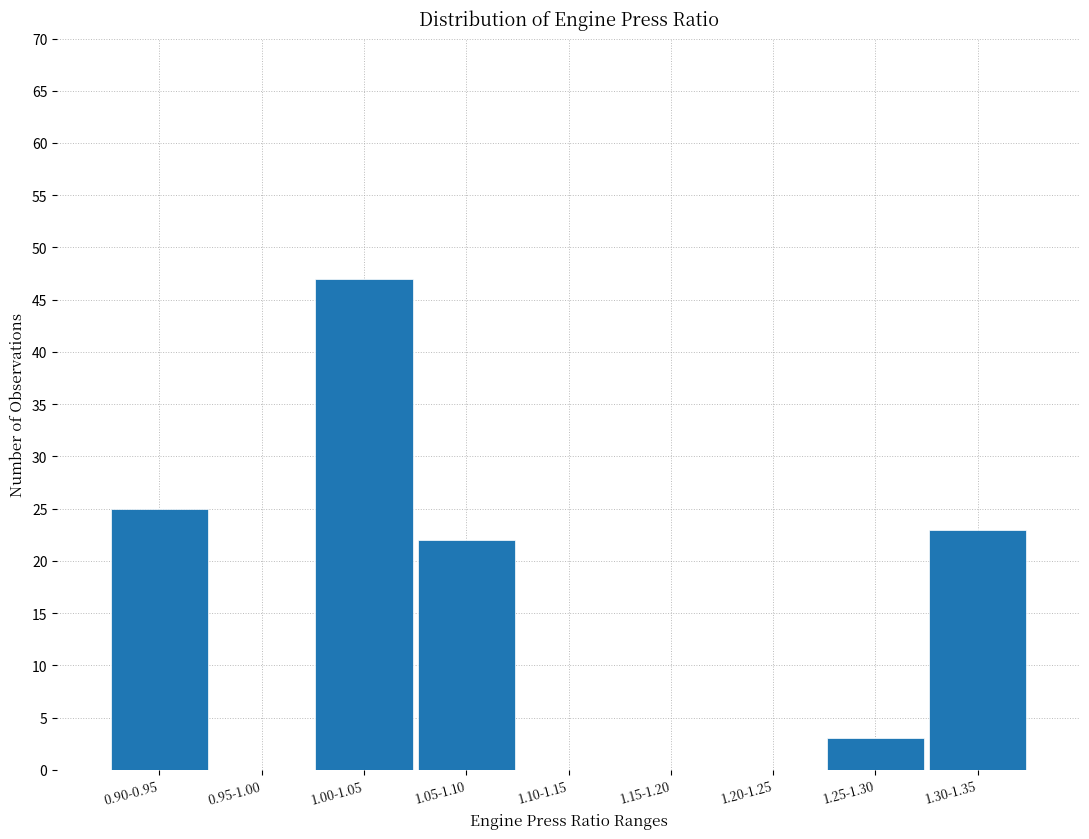

Reading left to right, what are all the values shown in this chart?

0.90-0.95=25	0.95-1.00=0	1.00-1.05=47	1.05-1.10=22	1.10-1.15=0	1.15-1.20=0	1.20-1.25=0	1.25-1.30=3	1.30-1.35=23